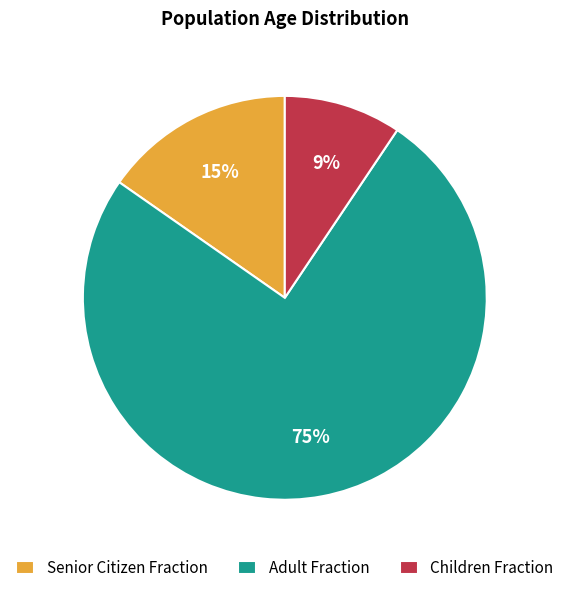

What is the largest slice in the pie chart?

Adult Fraction